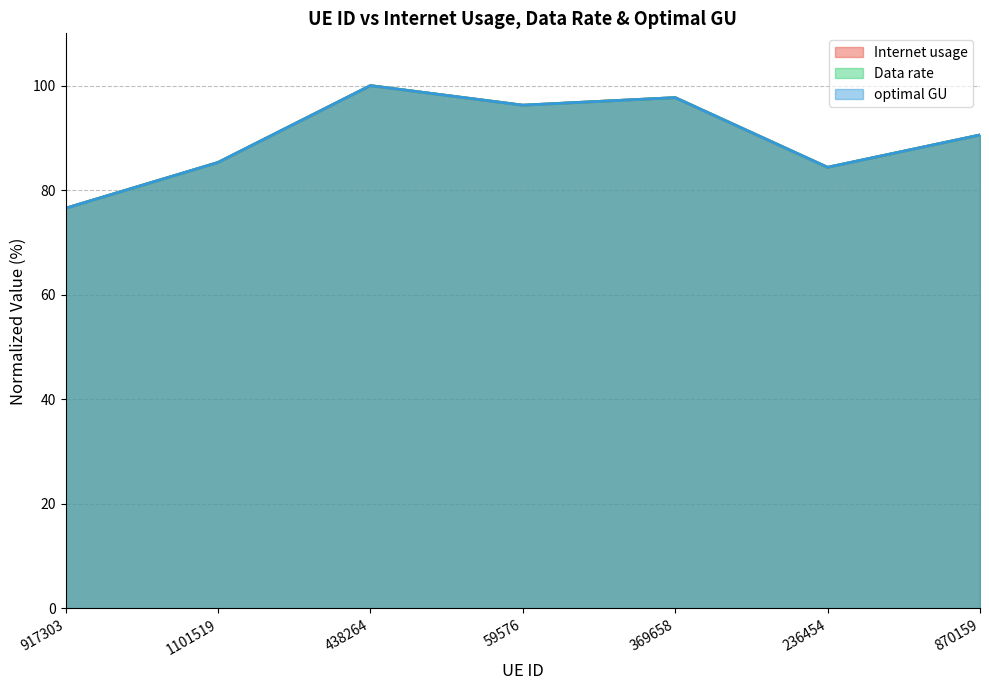

At which category is the sum across all series the highest?

438264